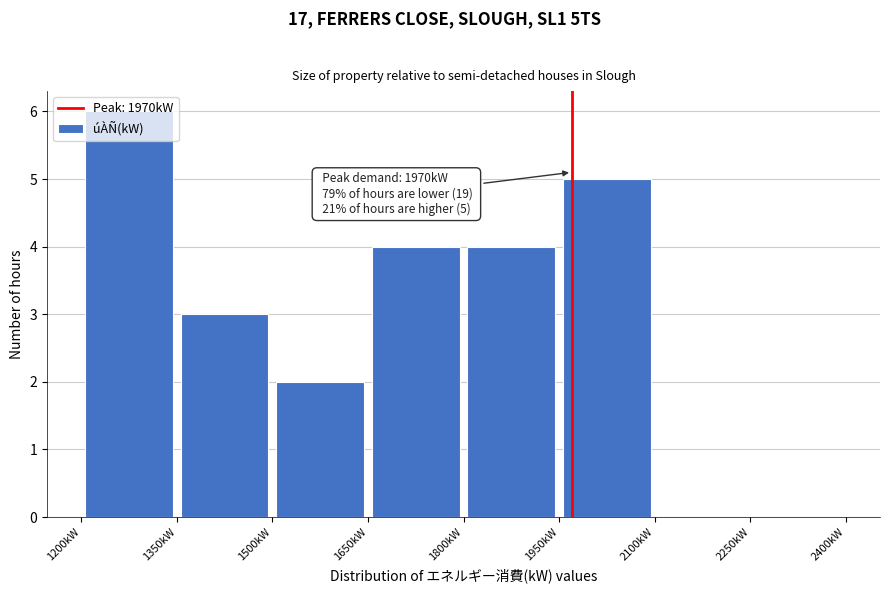

Which range on the x-axis has the tallest bar?

1200 to 1350